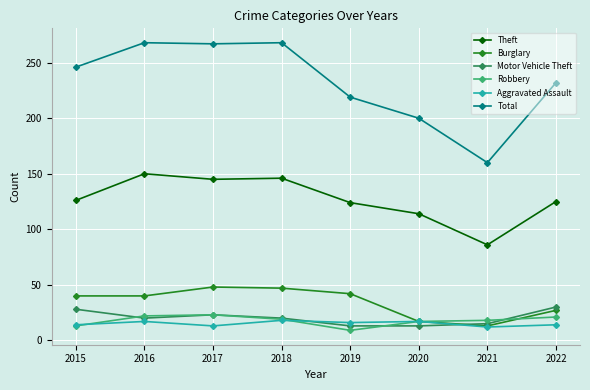

What is the minimum value for Motor Vehicle Theft?

13